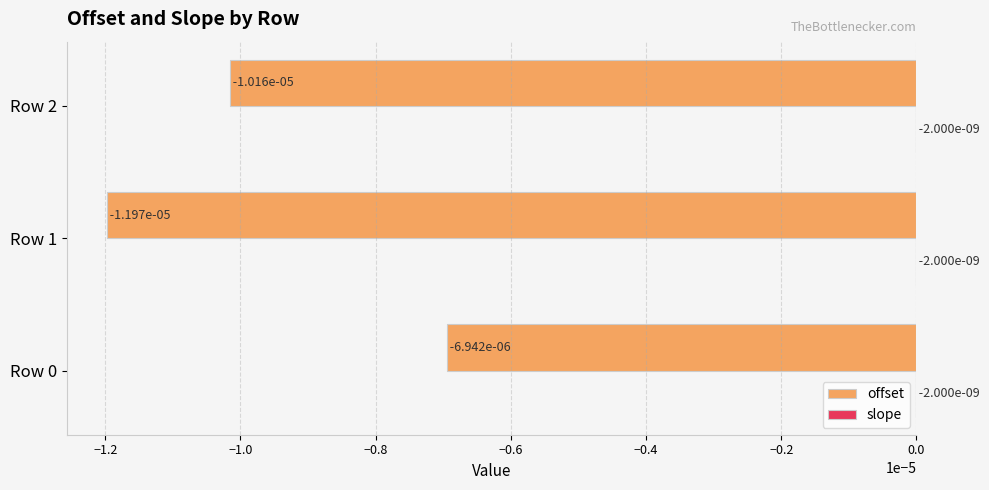

Rank the series by their maximum value, from highest to lowest.

slope, offset